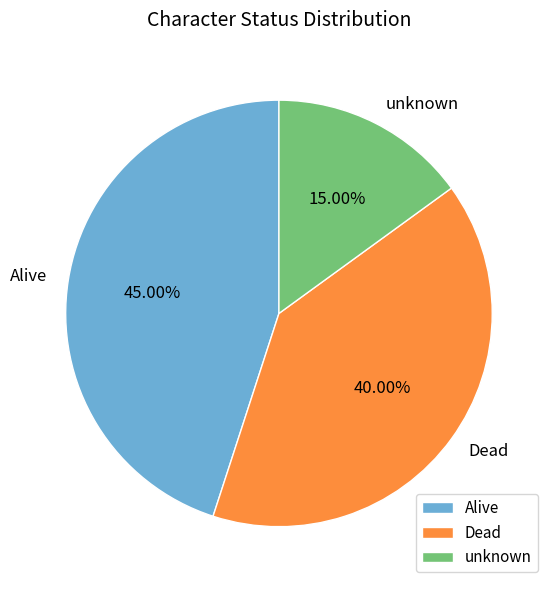

Count the number of slices in the pie.

3